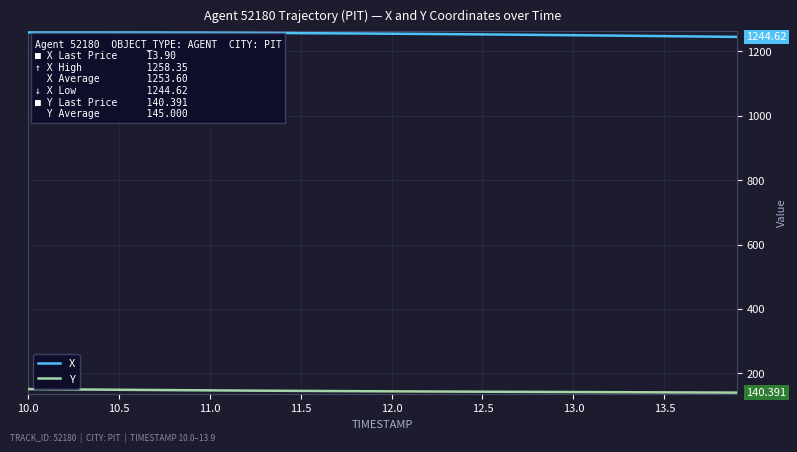

True or false: Y and X intersect in this chart.

False